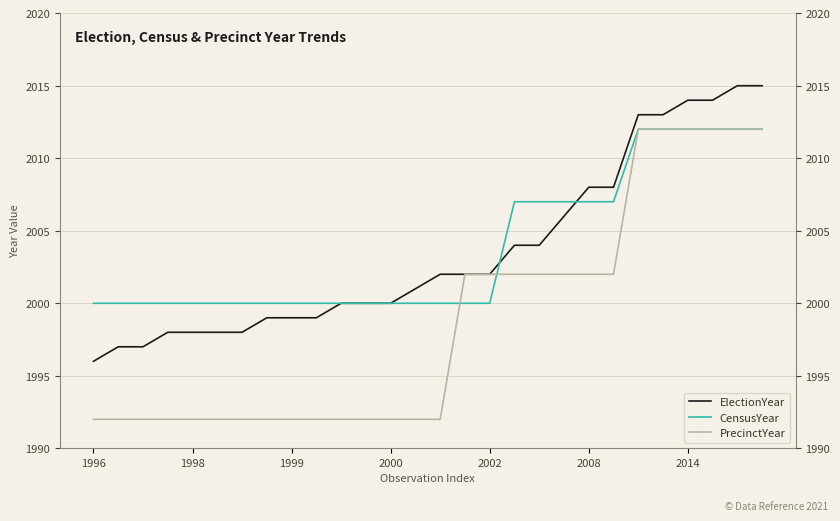

What are all the series names shown in the legend?

ElectionYear, CensusYear, PrecinctYear